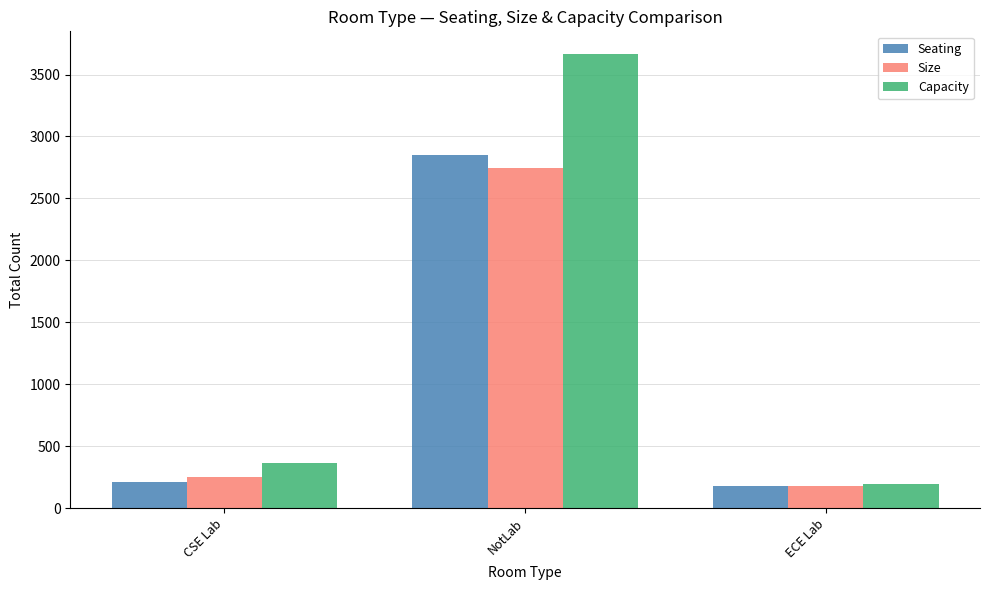

What is the minimum value shown in the chart?

183